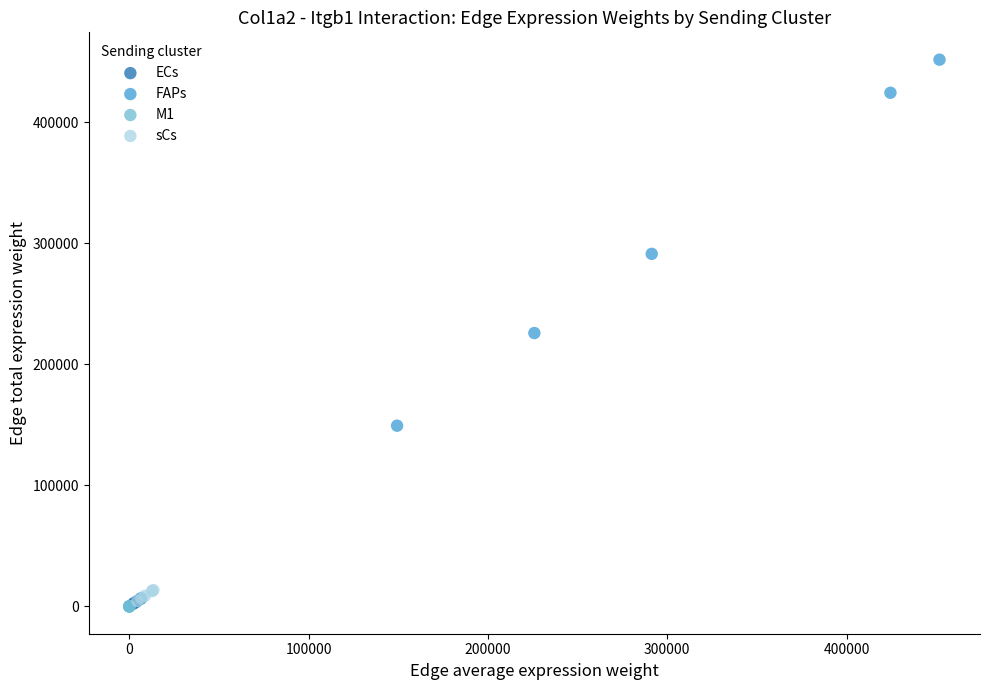

Which series contains the highest Y value?

FAPs